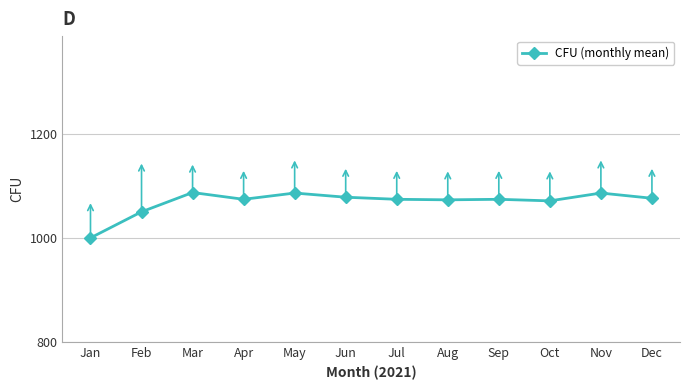

What is the sum of all values?

12829